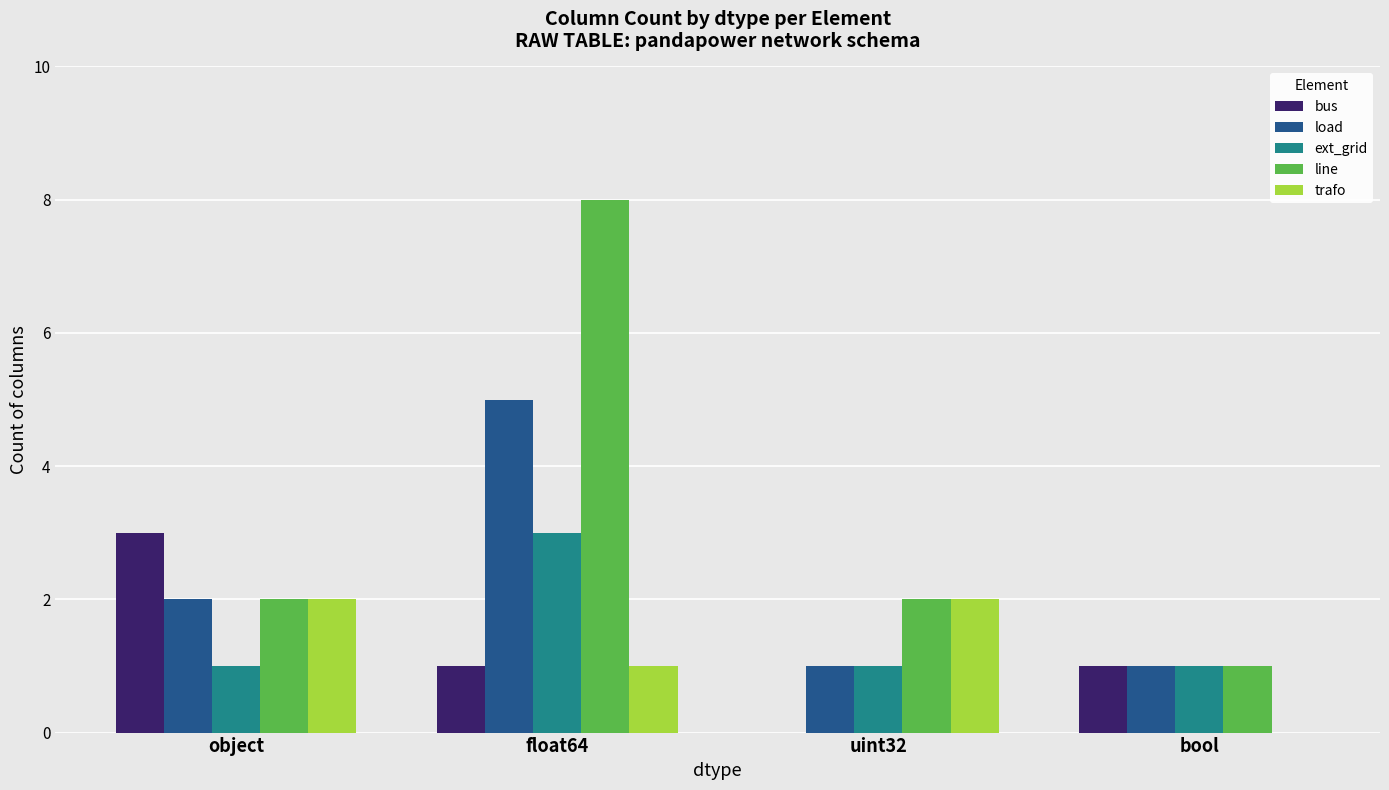

Is the value of load at bool greater than the value of trafo at object?

No